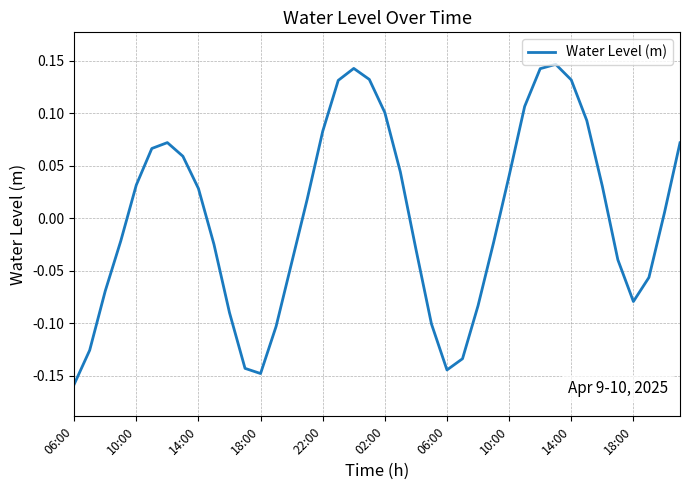

What is the difference between the maximum and minimum values?

0.3